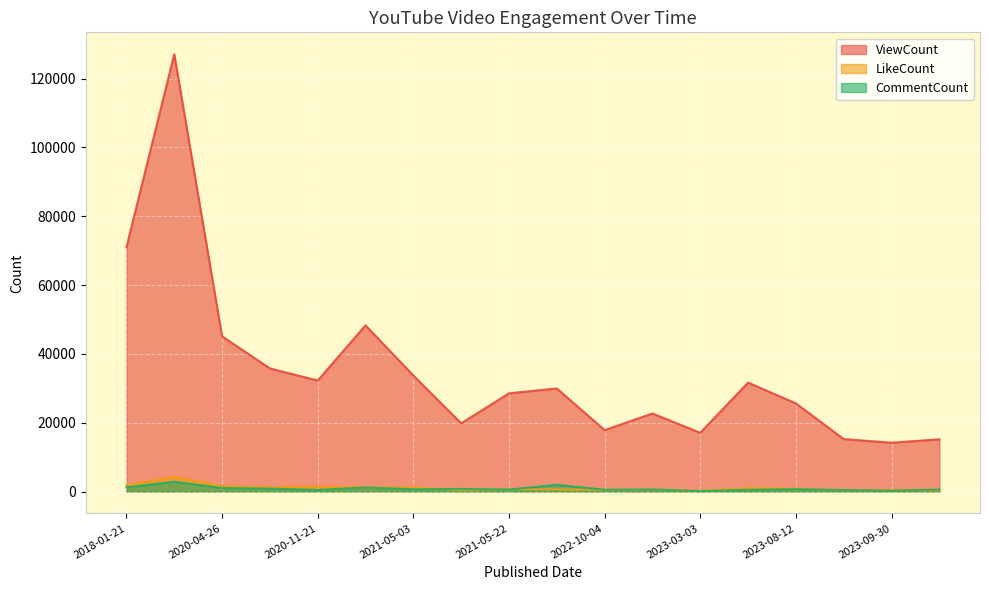

What is the sum of the CommentCount values at 2023-09-30 and 2018-01-21?

1438